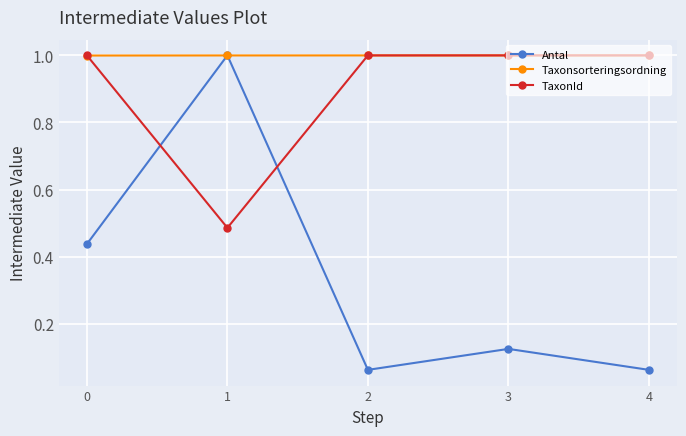

The value of Taxonsorteringsordning at 0 is 0.2. True or false?

False